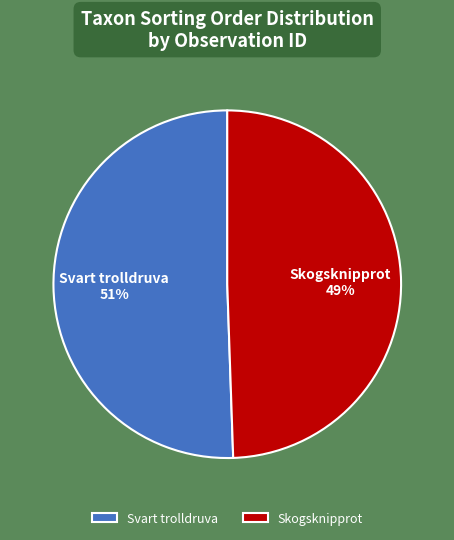

To the nearest percent, what is the average slice percentage?

50%